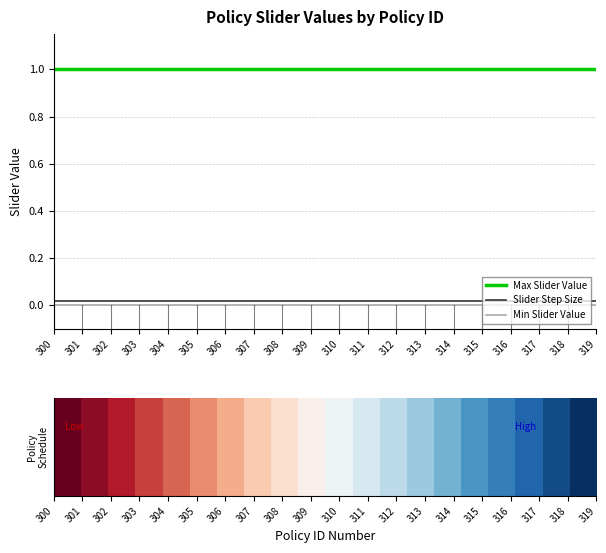

True or false: Slider Step Size and Max Slider Value intersect in this chart.

False